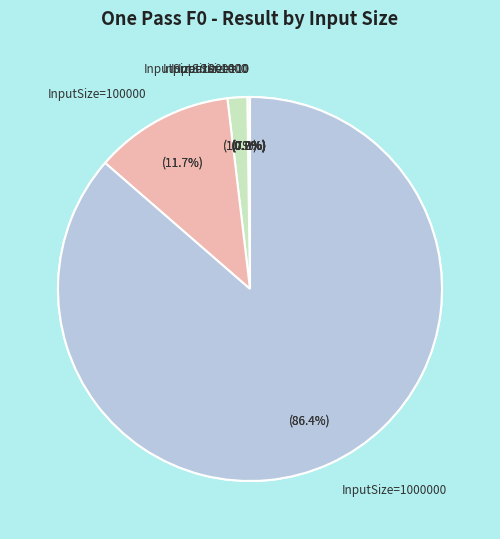

Rank the categories by value from highest to lowest.

1000000, 100000, 10000, 1000, 100, 10